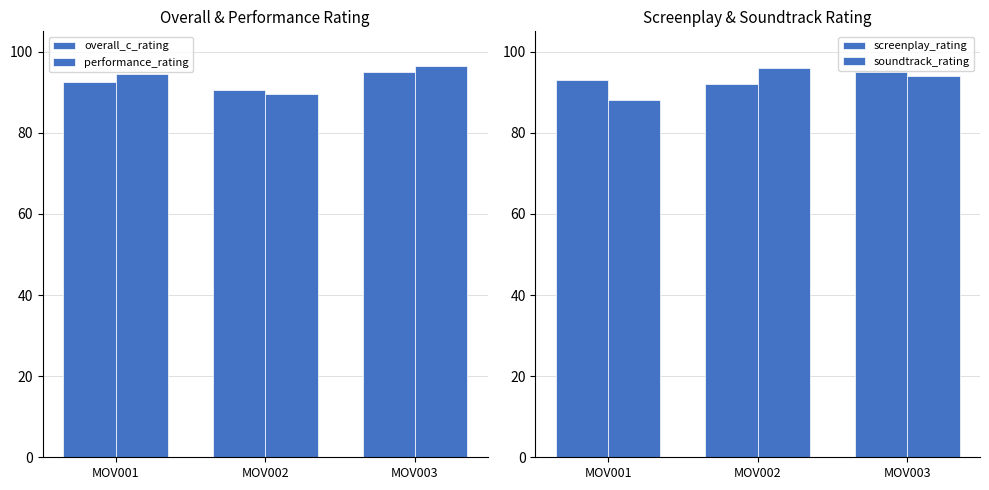

Which series changed the most between MOV002 and MOV003?

performance_rating